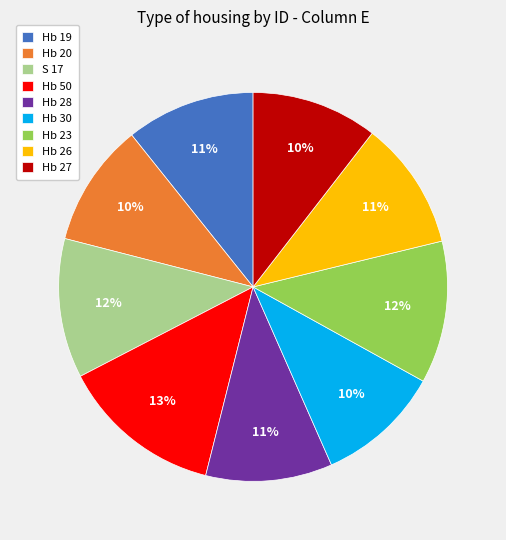

What percentage is the Hb 23 slice, to the nearest percent?

12%